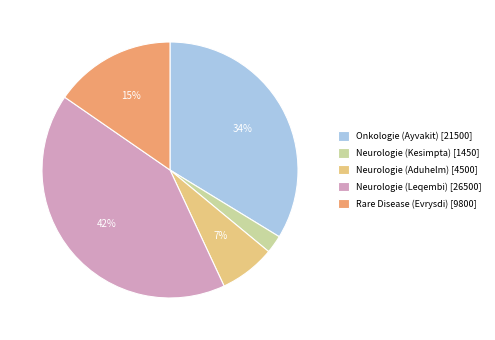

To the nearest percent, what is the average slice percentage?

20%